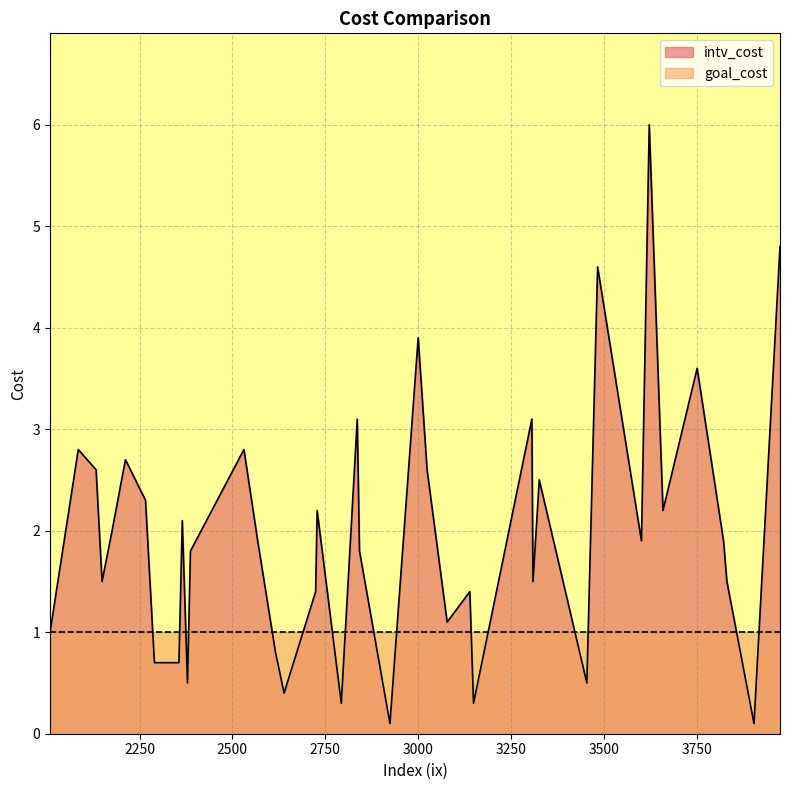

Is the value of goal_cost at 3000 greater than the value of intv_cost at 2842?

No